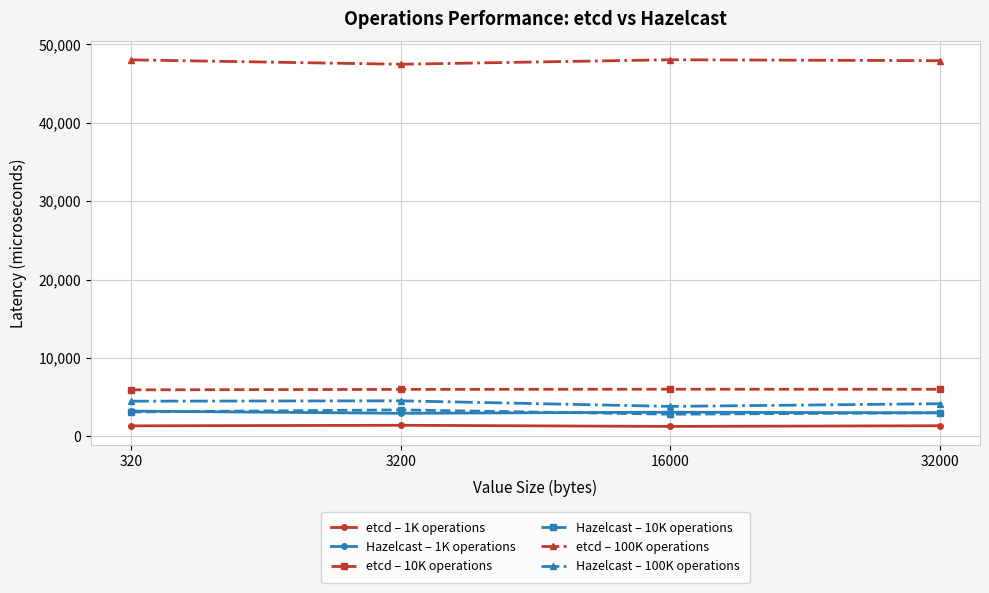

How many etcd – 10K operations values are between 5998 and 6020?

3